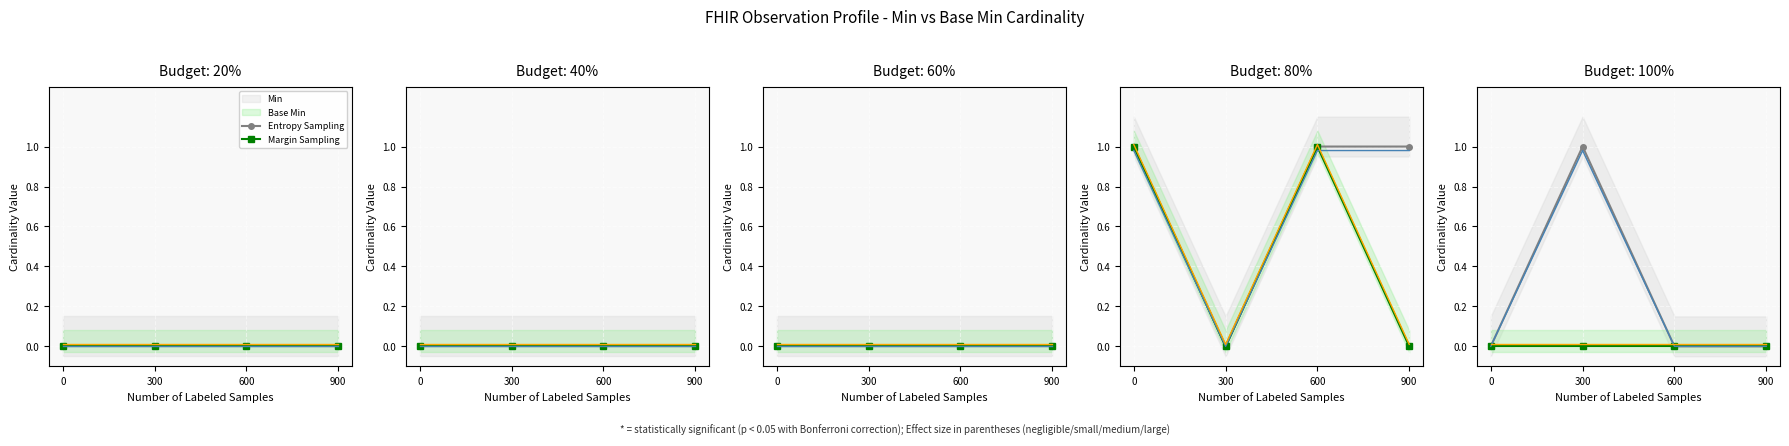

Is the value of Entropy Sampling at 900 greater than the value of Base Min at 600?

No